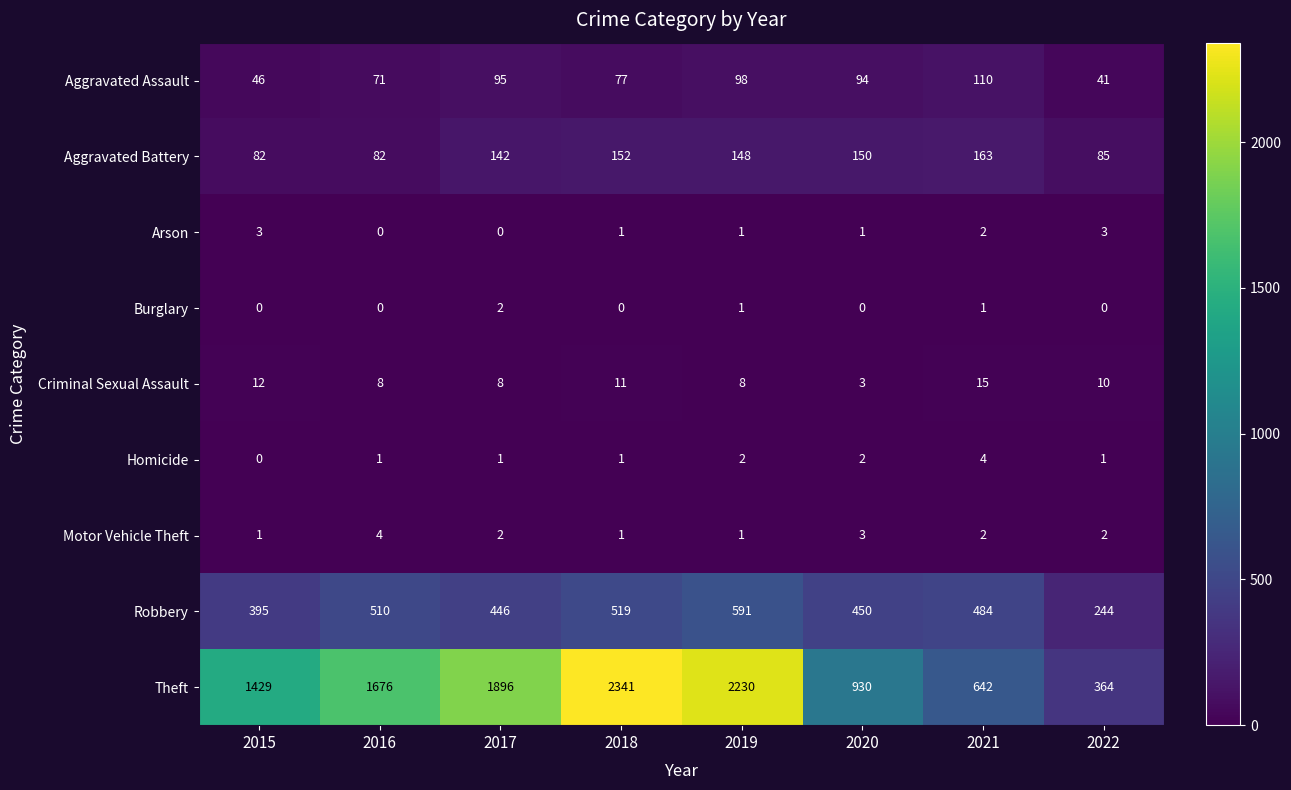

At which label does Motor Vehicle Theft first exceed 2?

2016